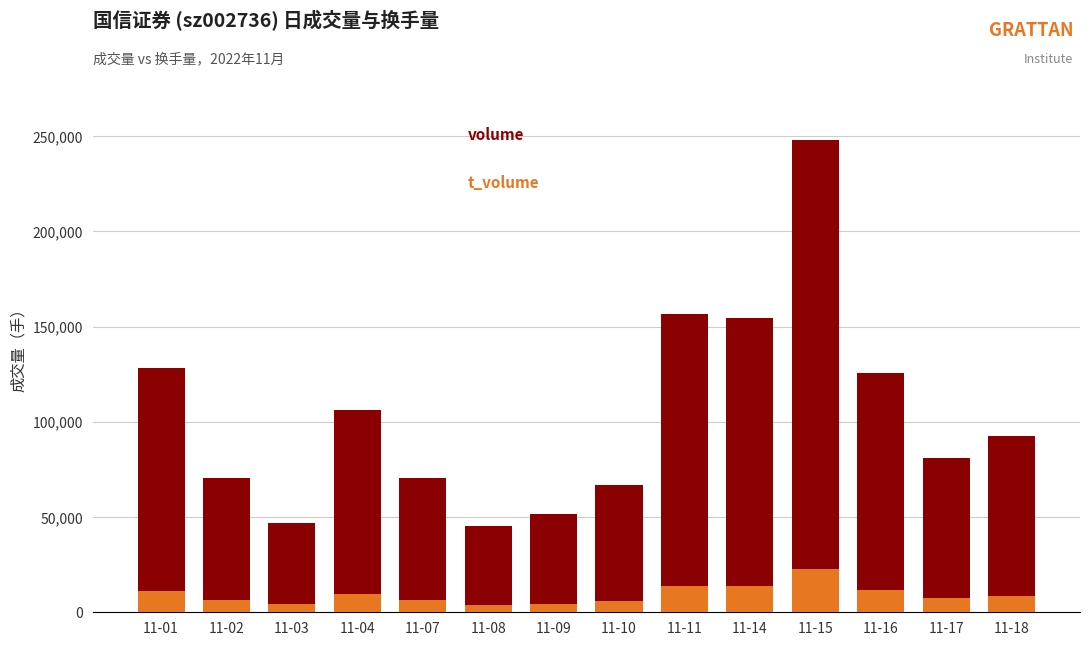

What is the sum of the t_volume values at 11-14 and 11-18?

22388